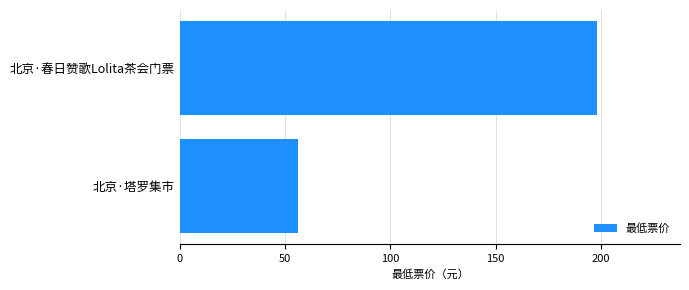

Count the values in the range 56 to 198.

2